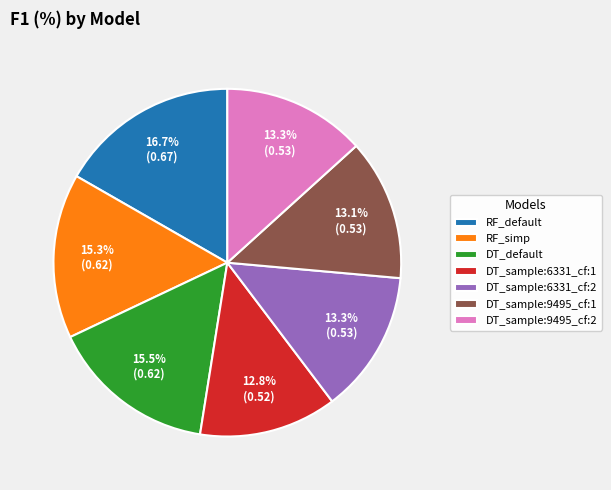

True or false: DT_sample:6331_cf:2 accounts for 27% of the total.

False